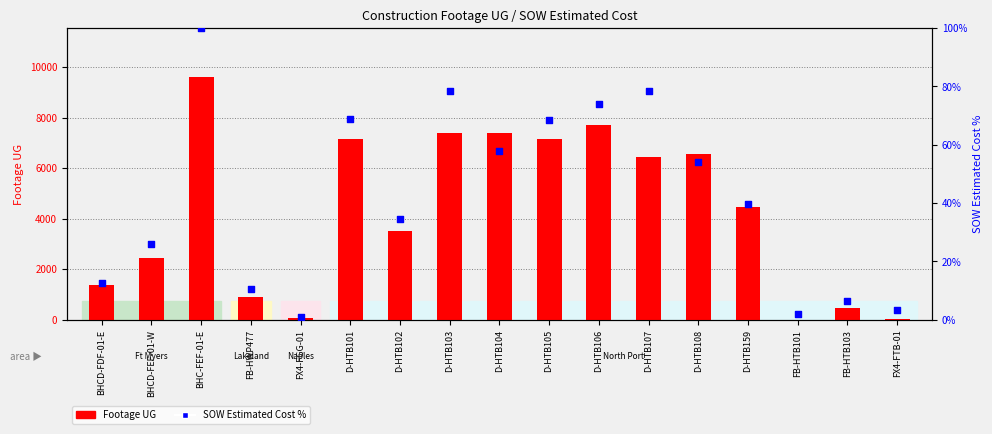

At which category is the sum across all series the highest?

BHC-FEF-01-E